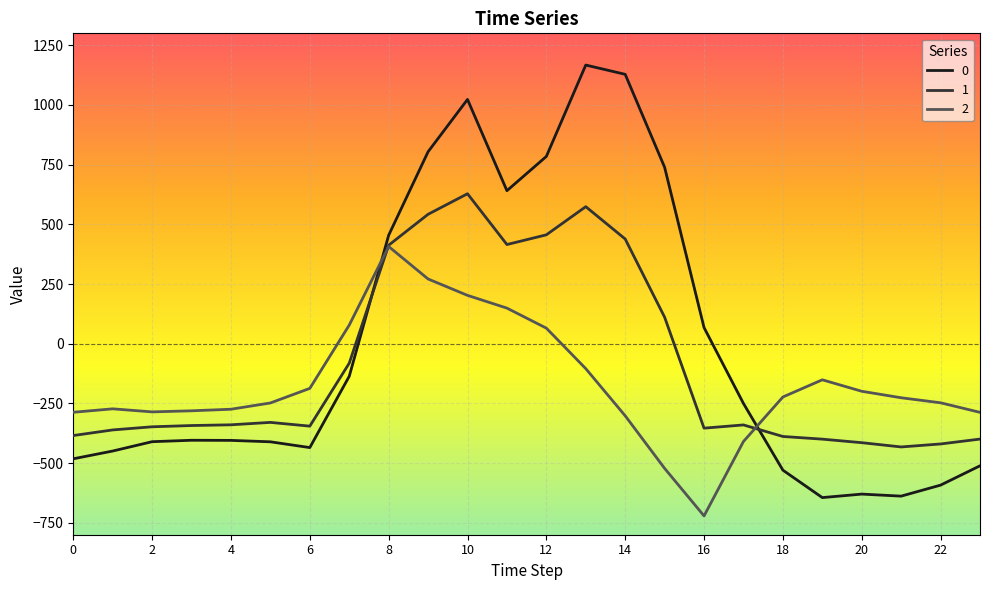

After their last crossing, which series has the higher values: 0 or 1?

1